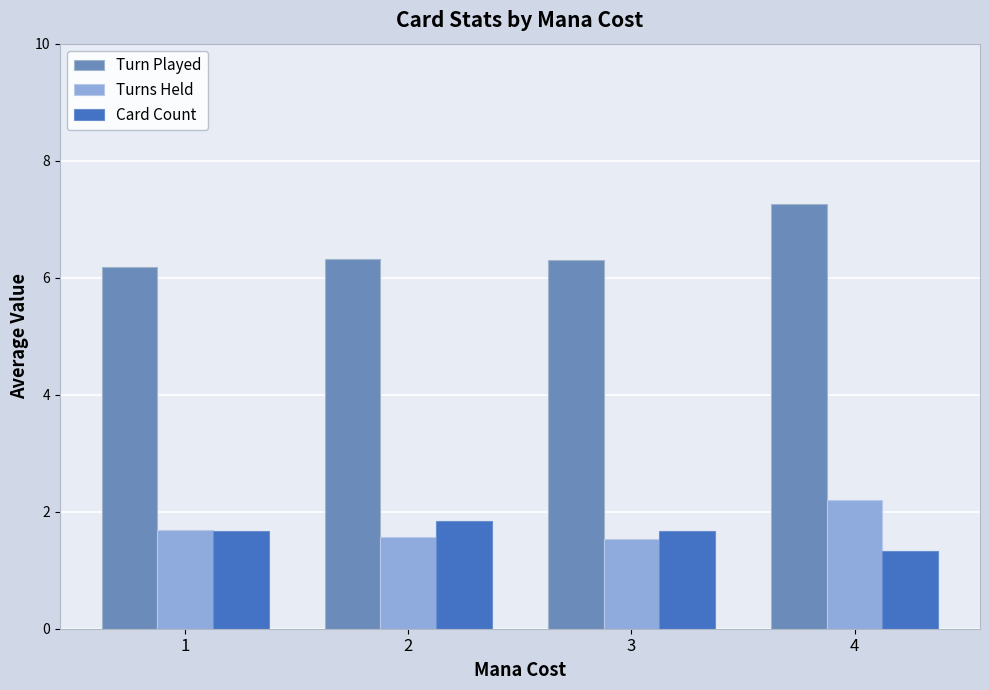

The Card Count series shows 1.8 at 4. True or false?

False